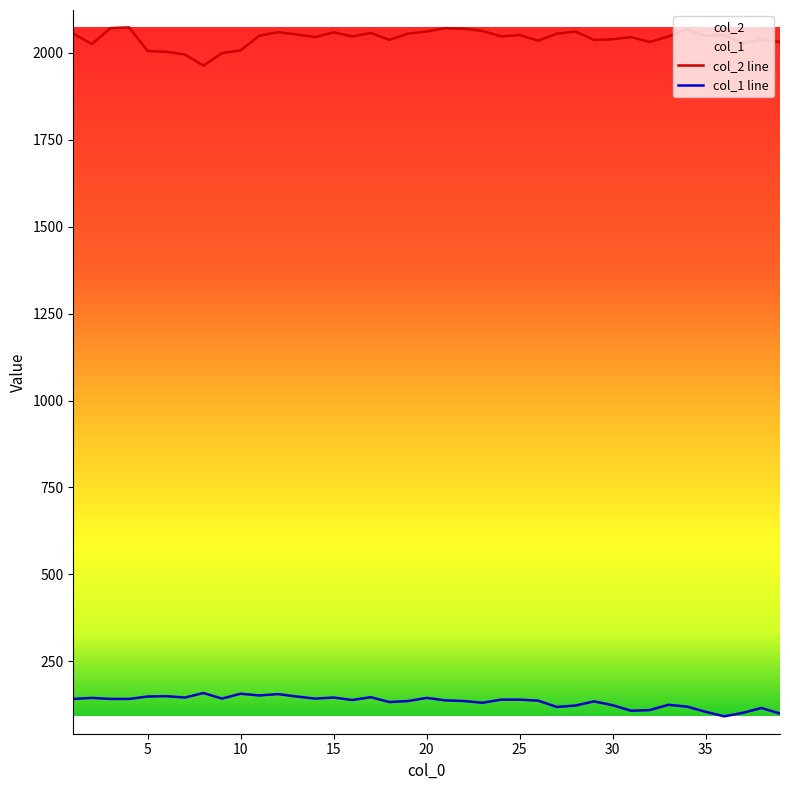

At how many categories does at least one series exceed 362?

39